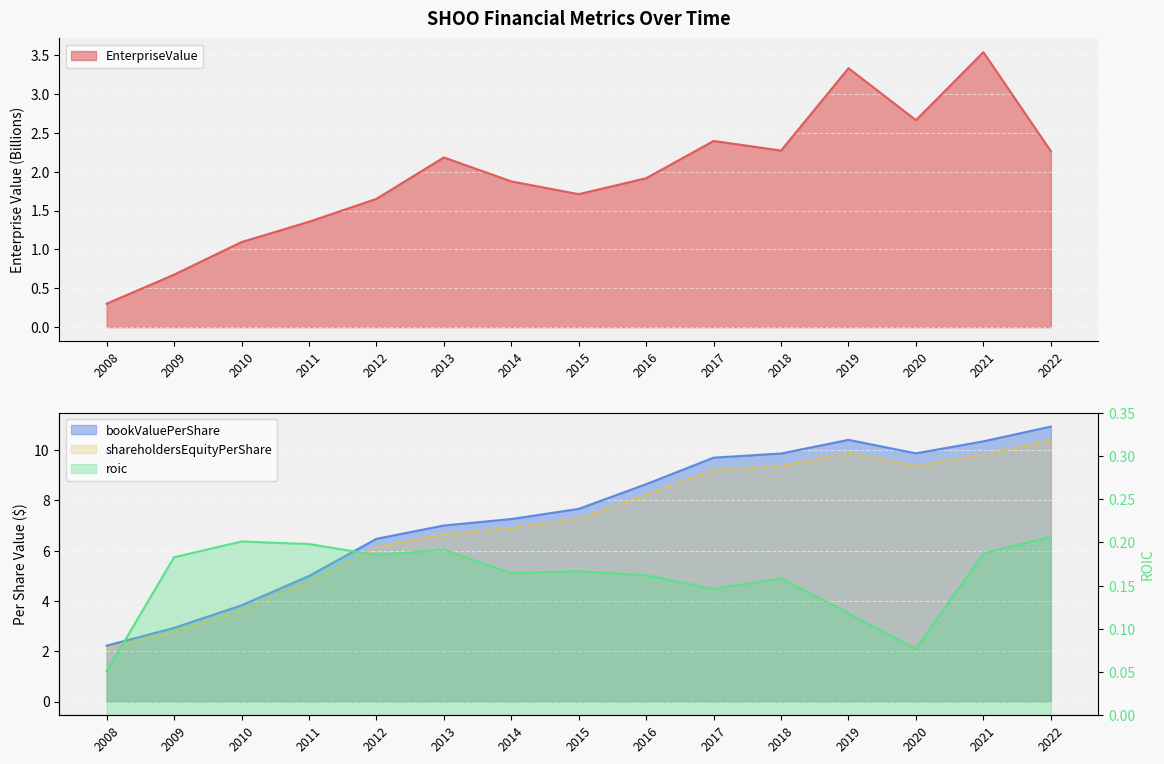

How many interior local peaks does the EnterpriseValue series have?

4